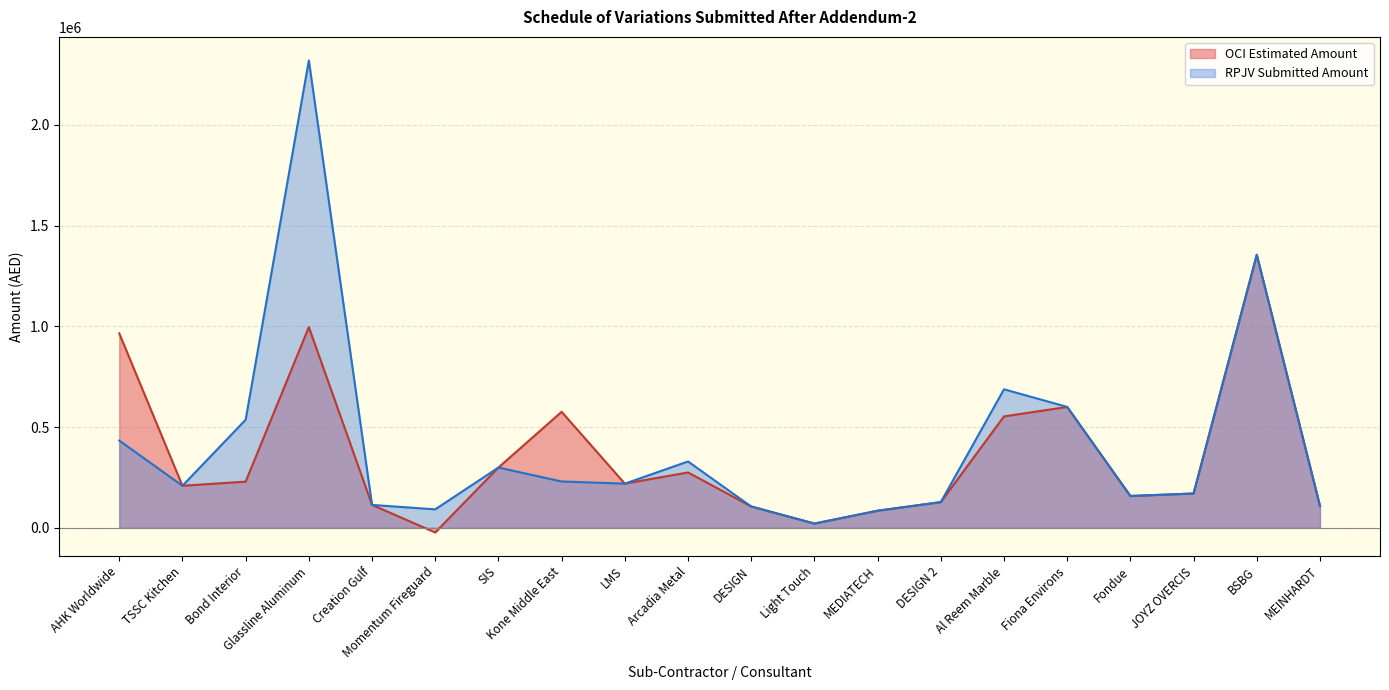

True or false: RPJV Submitted Amount and OCI Estimated Amount cross at least once.

False